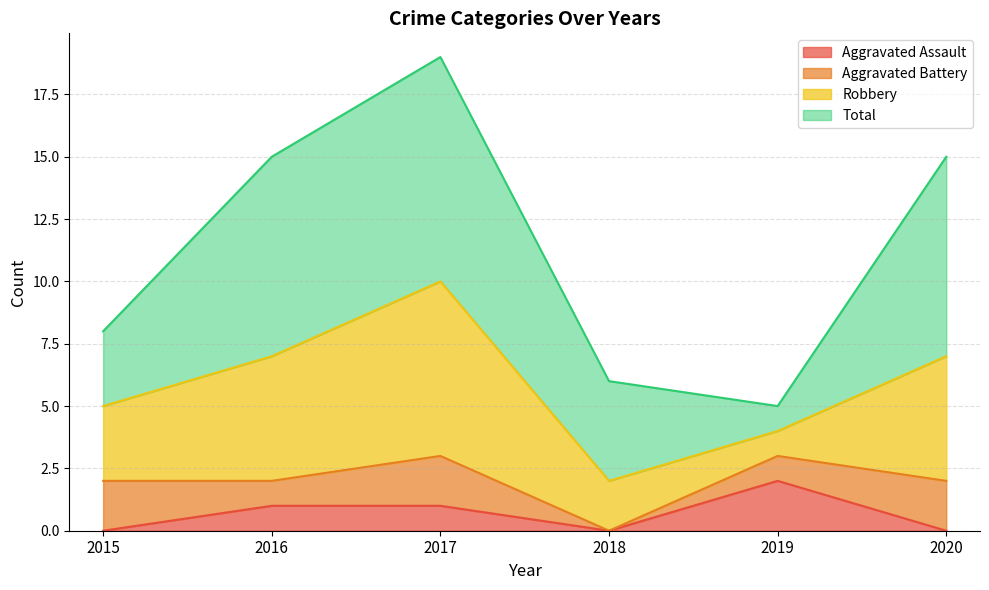

What are all the series names shown in the legend?

Aggravated Assault, Aggravated Battery, Robbery, Total